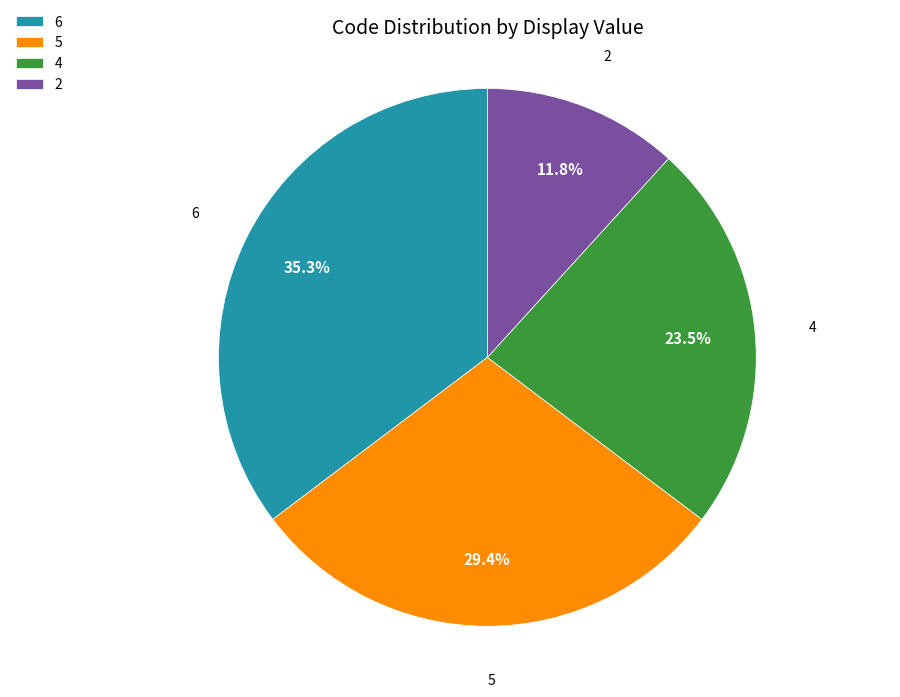

Approximately how many times larger is the value at 6 compared to 4?

1.5